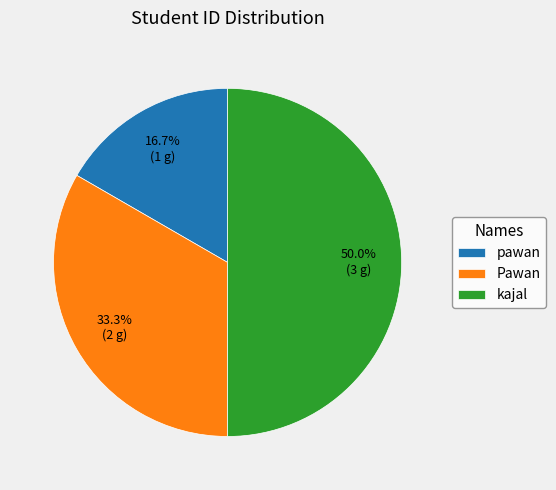

Which slice is the smallest?

pawan